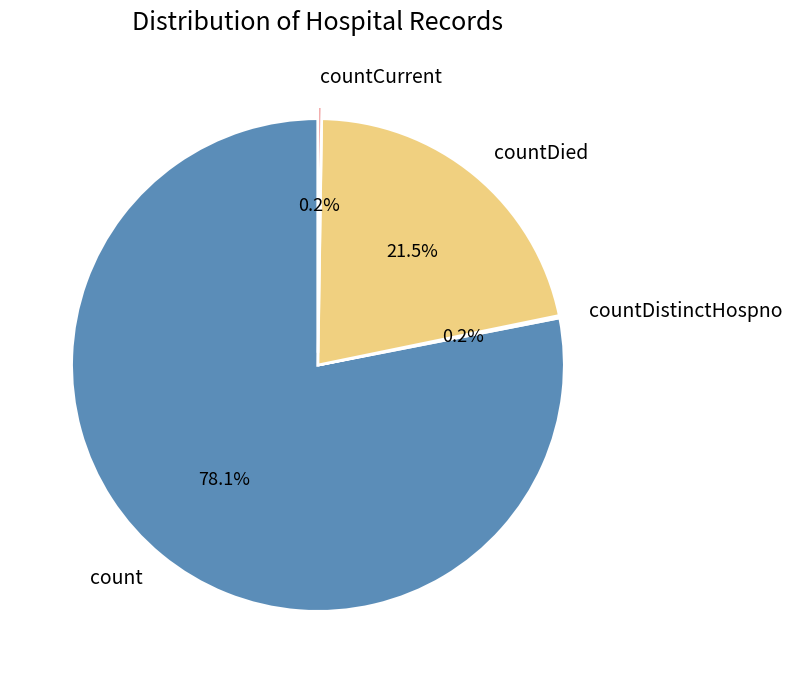

To the nearest percent, what is the average slice percentage?

25%